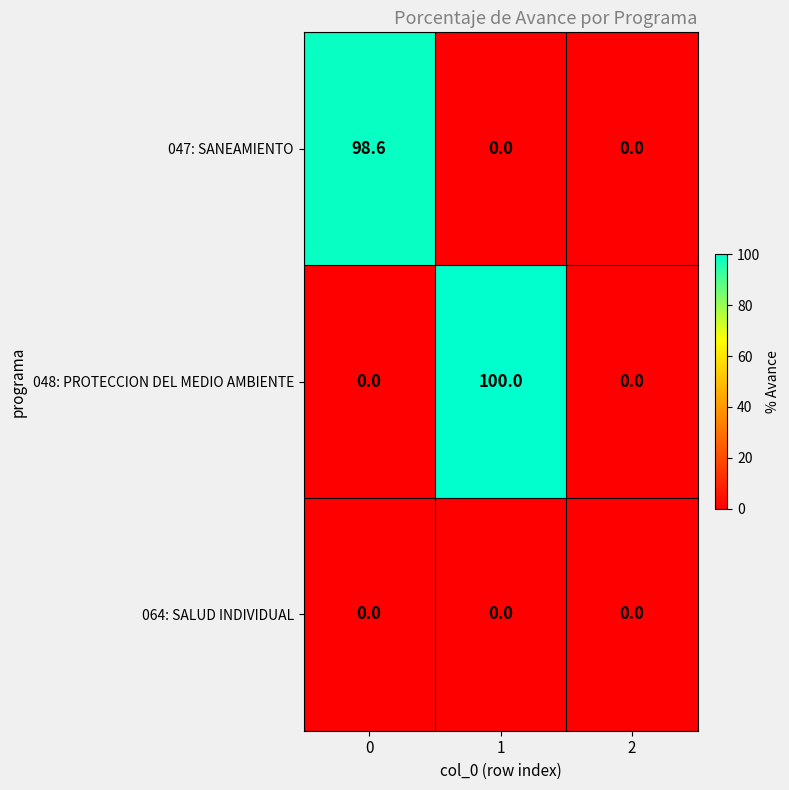

Which series has the largest total across all categories?

048: PROTECCION DEL MEDIO AMBIENTE